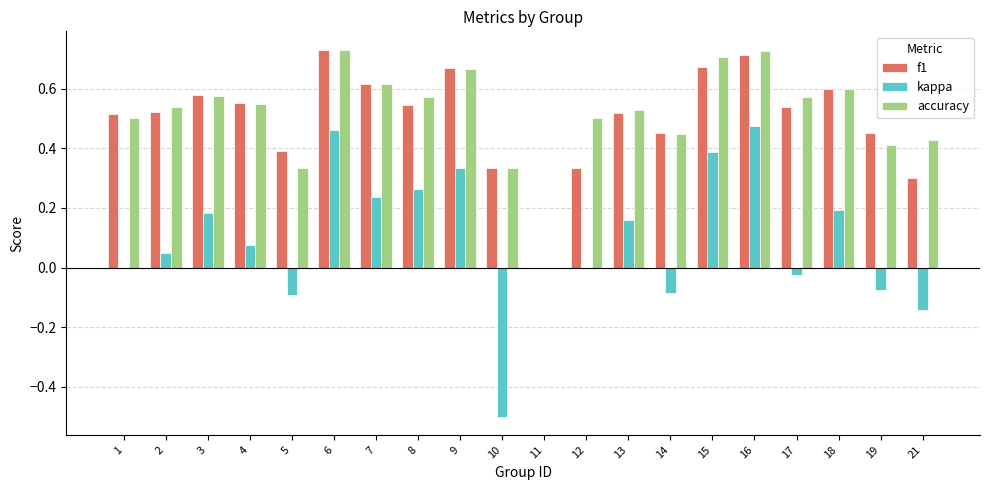

Is the value of kappa at 19 greater than the value of f1 at 18?

No